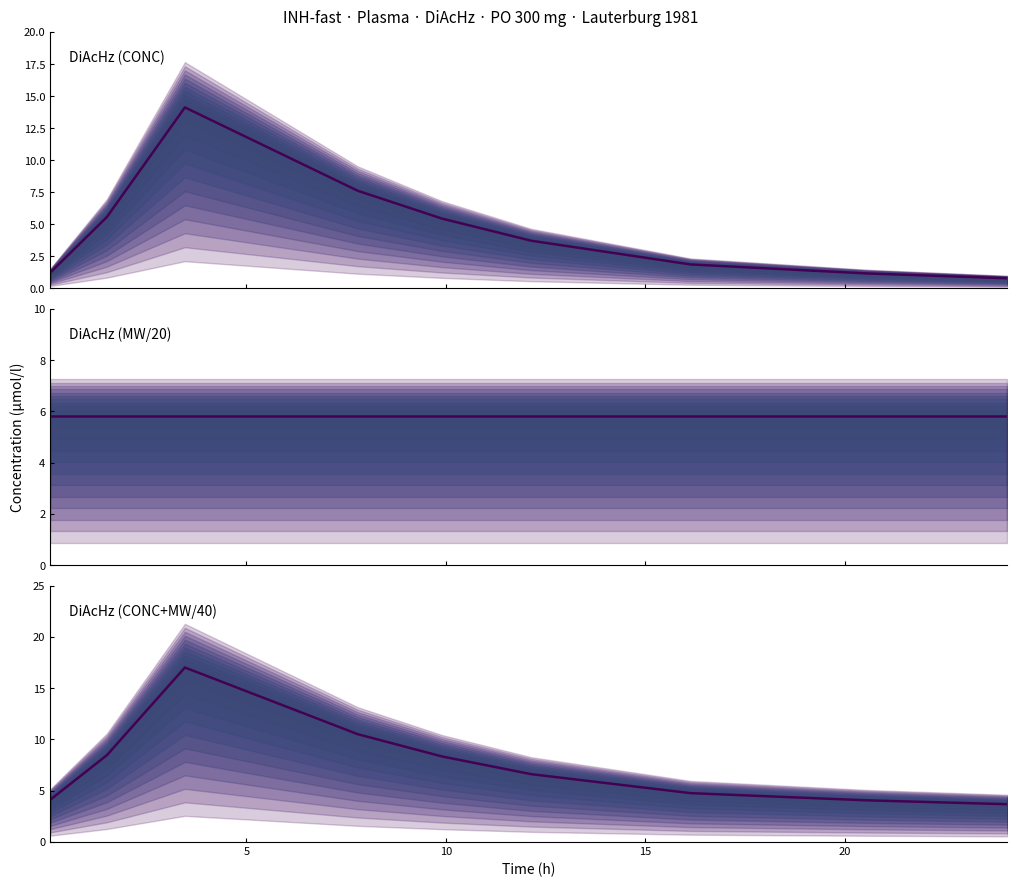

The DiAcHz (CONC+MW/40) series shows 5.7 at 7. True or false?

False